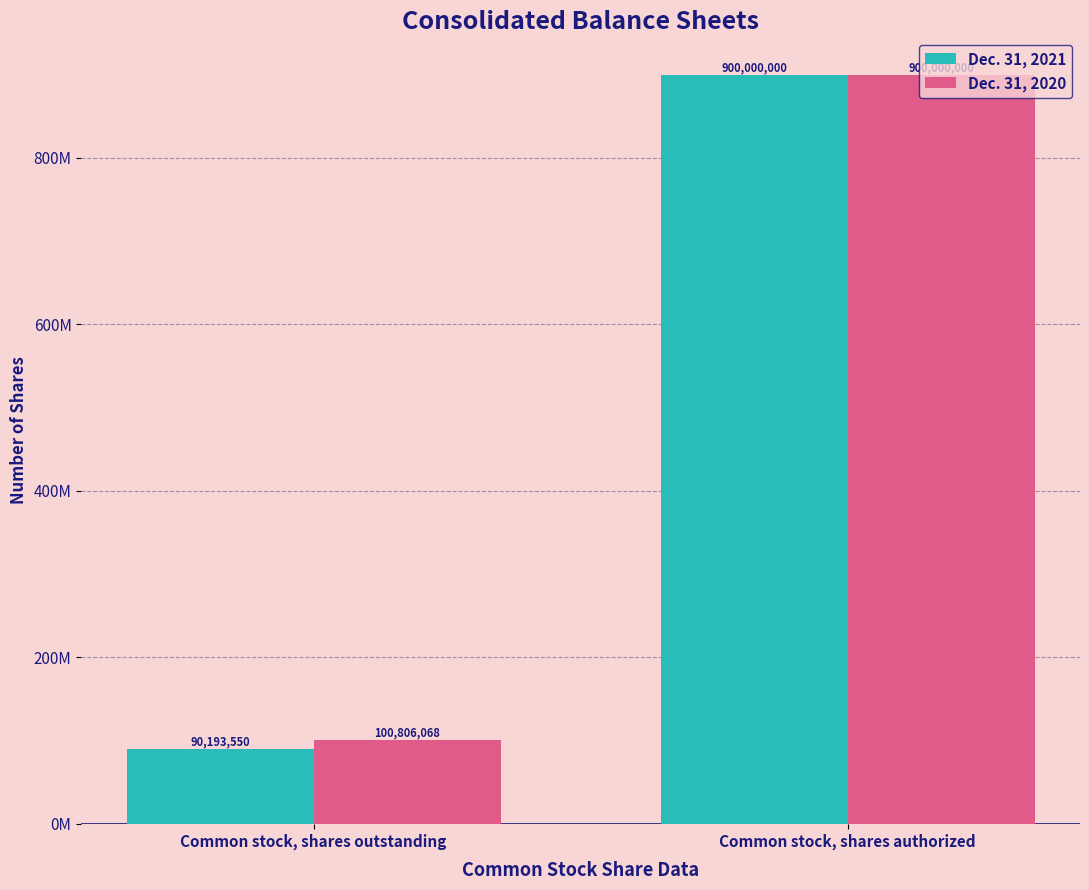

Which series has the largest range (max minus min)?

Dec. 31, 2021